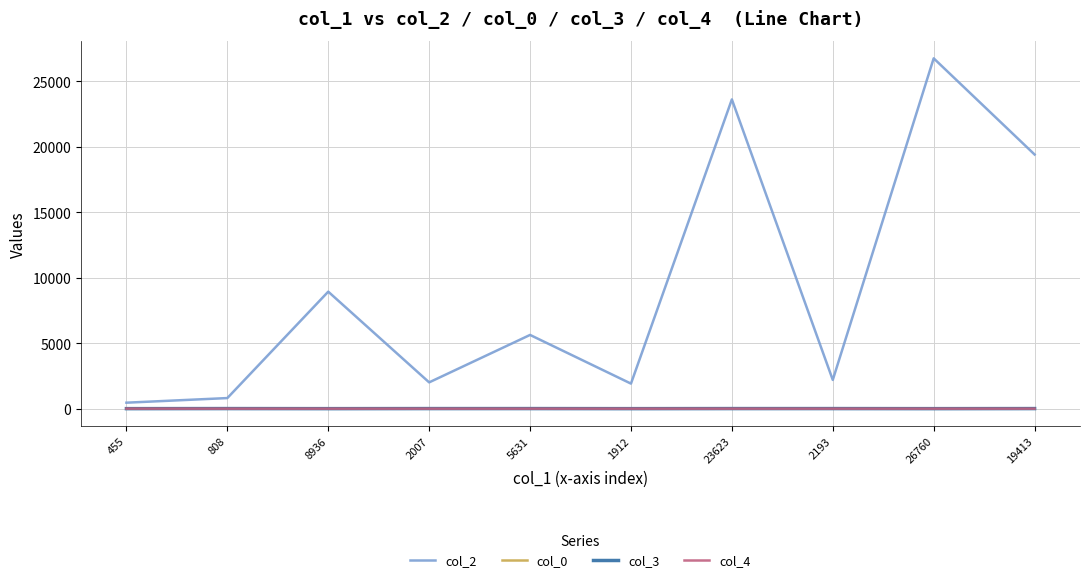

Is it true that col_2 equals 8936.0 at 8936?

True